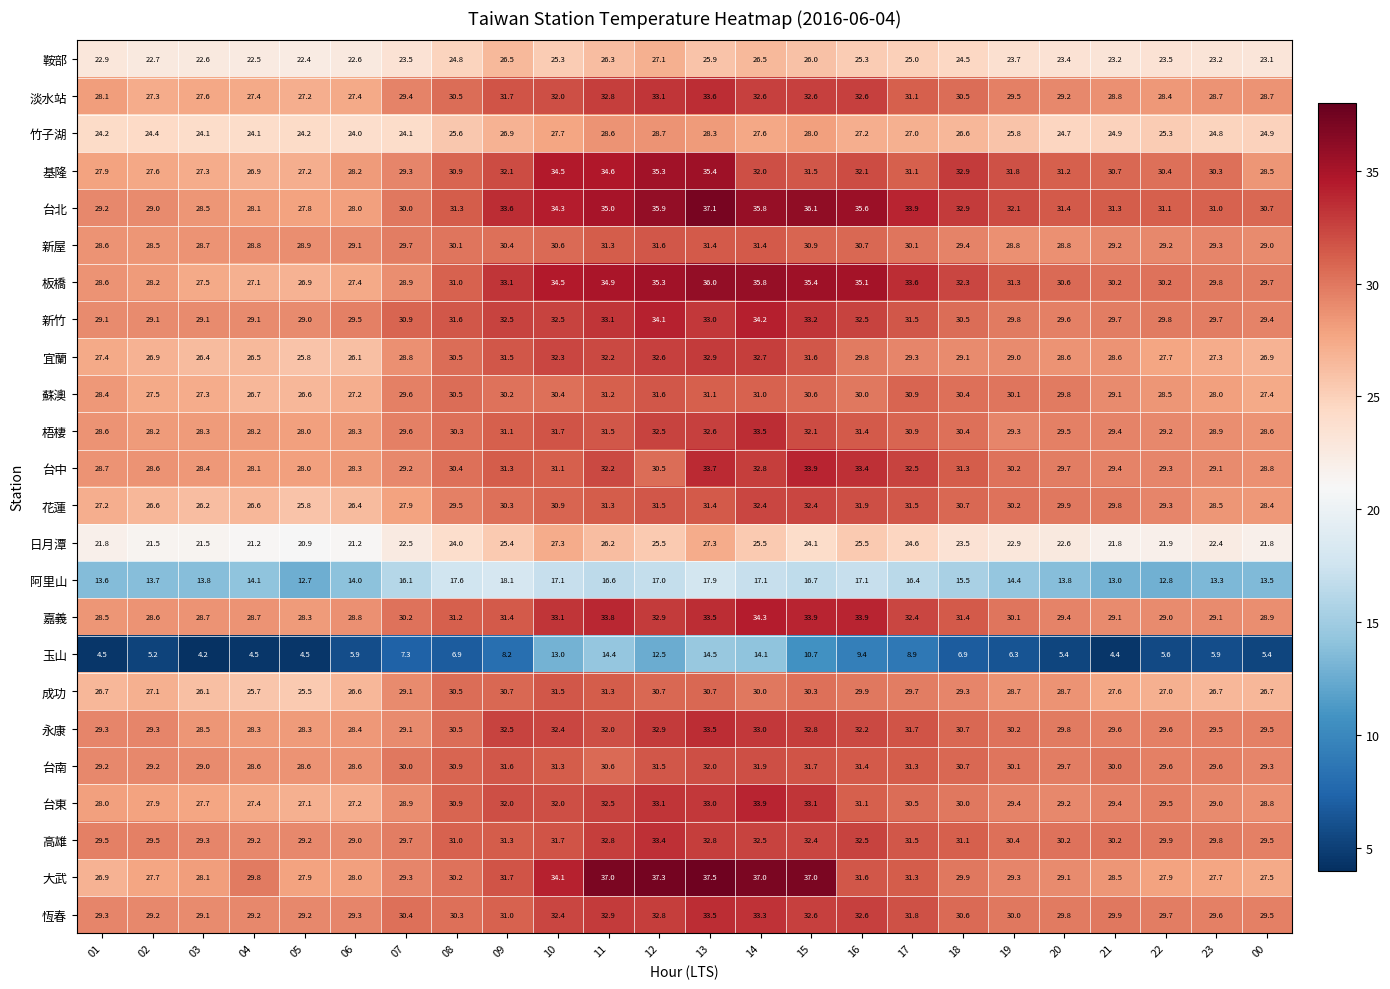

At which label does 梧棲 first exceed 29?

07